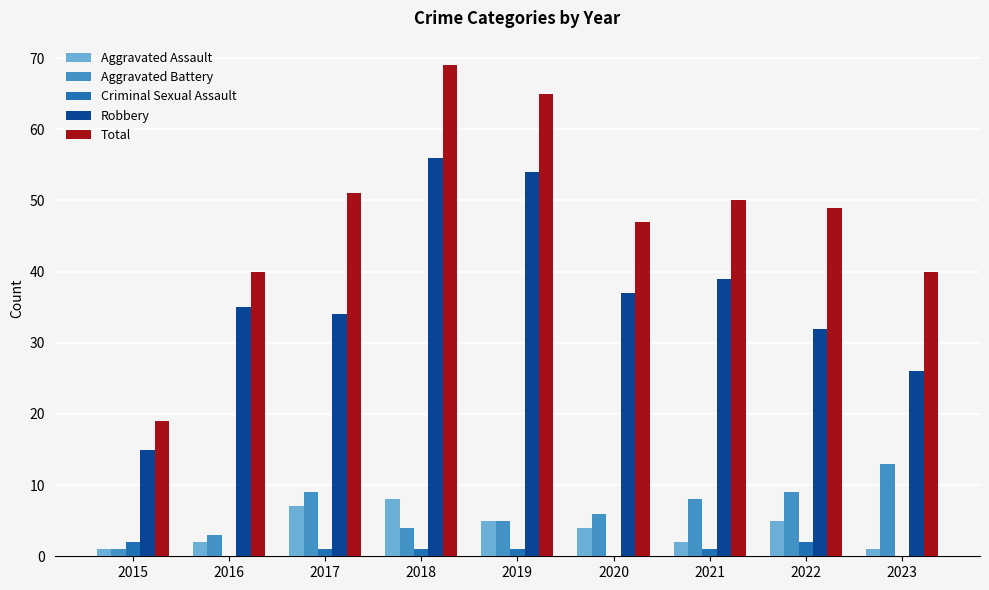

Is it true that Robbery equals 8 at 2015?

False